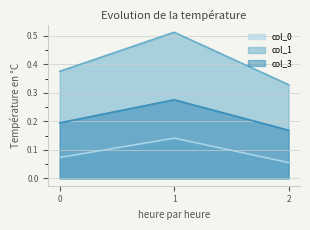

What are all the series names shown in the legend?

col_0, col_1, col_3